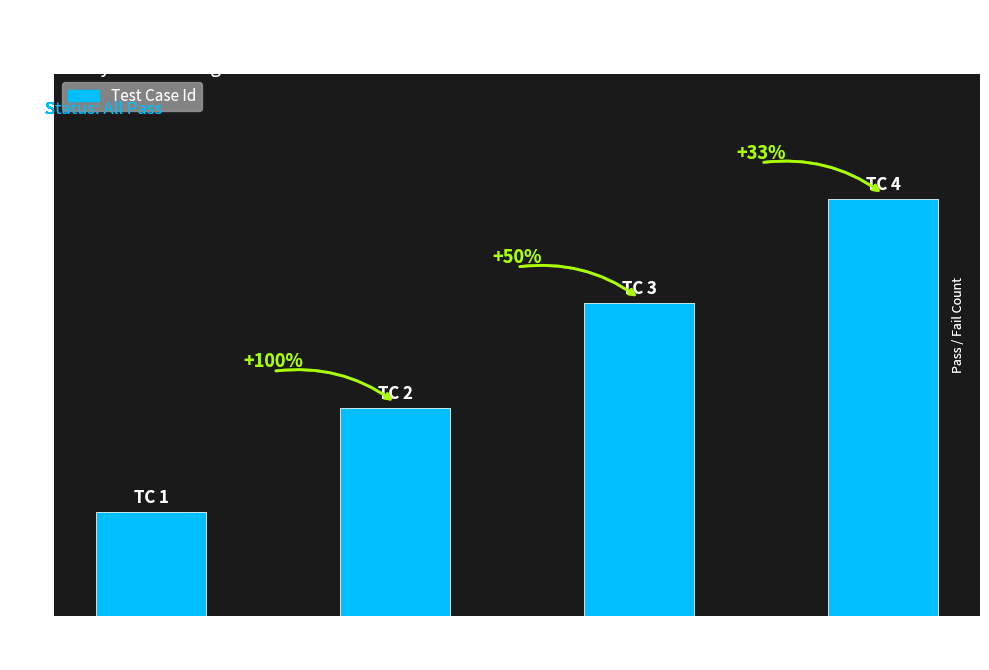

How many bars are there in total?

4